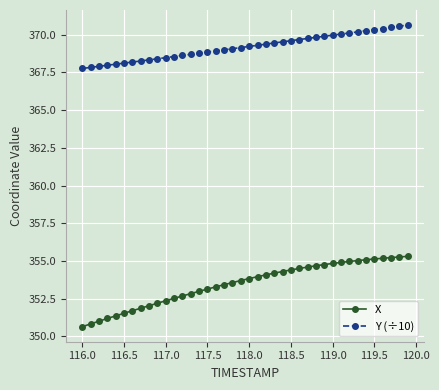

Which series has the largest total across all categories?

Y (÷10)